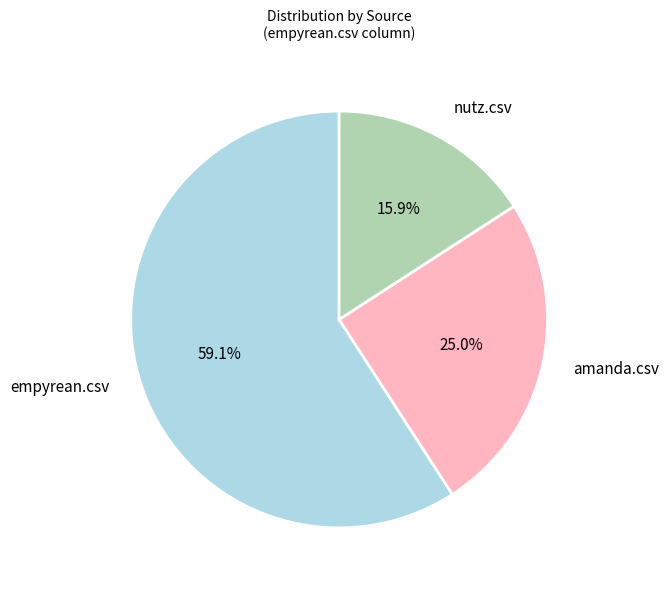

The amanda.csv slice represents 25% of the pie. True or false?

True